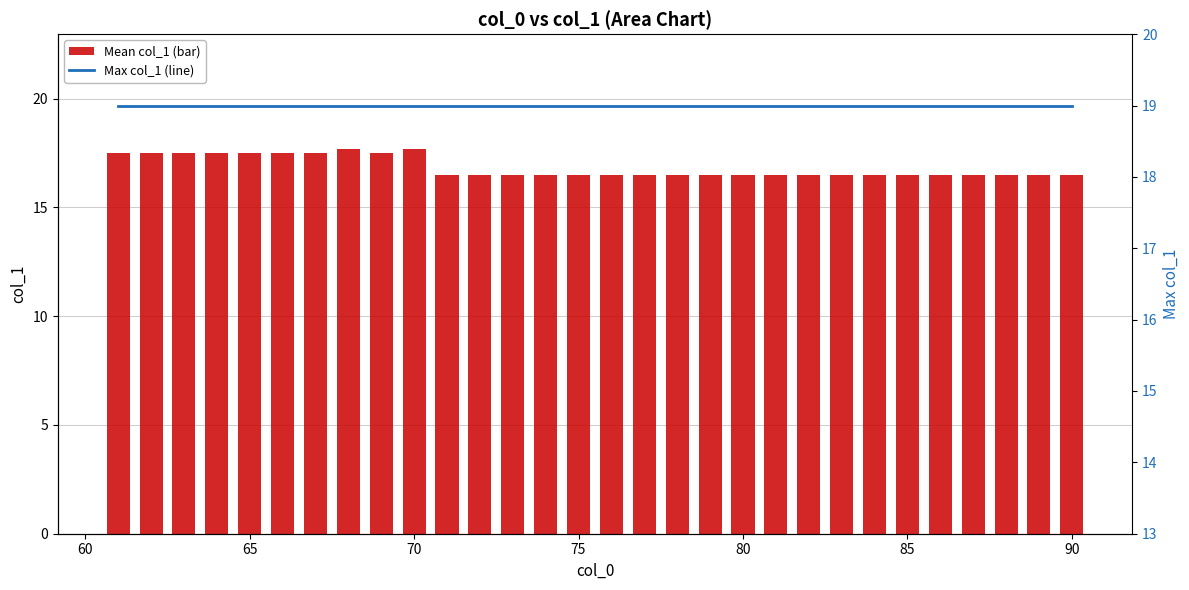

At how many categories does at least one series exceed 17?

30